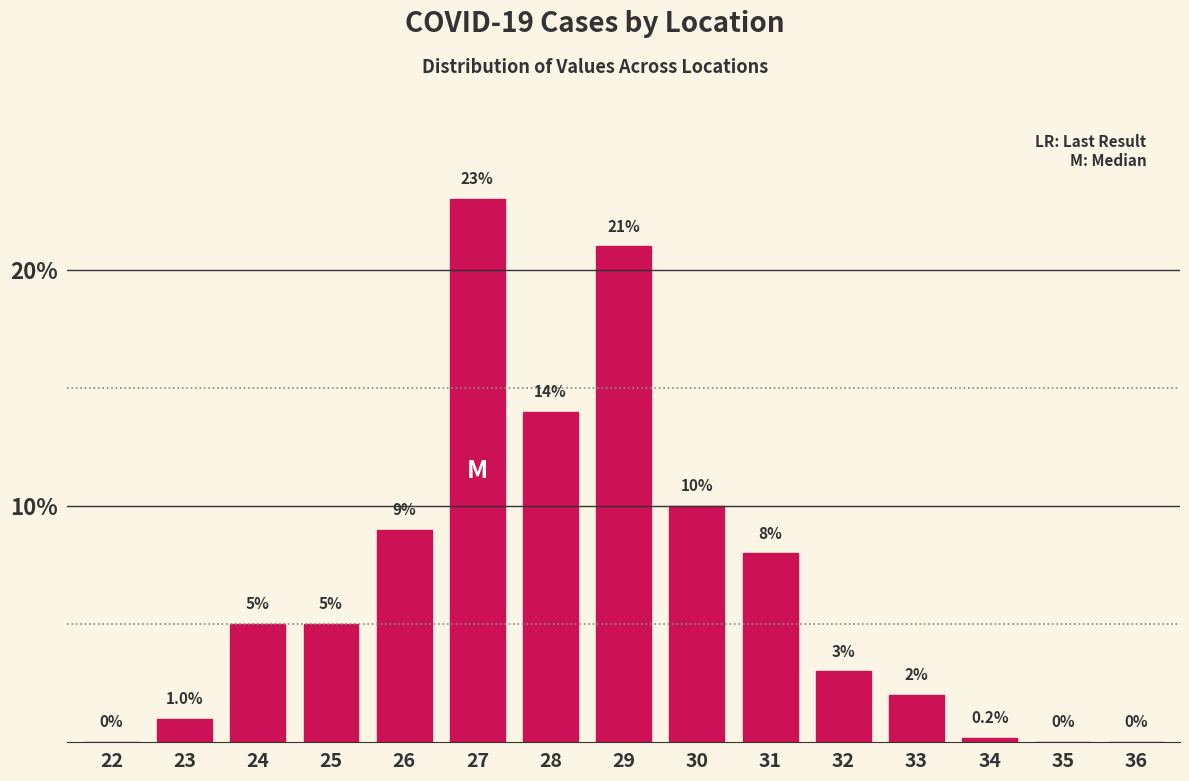

Reading right to left, extract all data points from this chart.

36=0.0	35=0.0	34=0.2	33=2.0	32=3.0	31=8.0	30=10.0	29=21.0	28=14.0	27=23.0	26=9.0	25=5.0	24=5.0	23=1.0	22=0.0